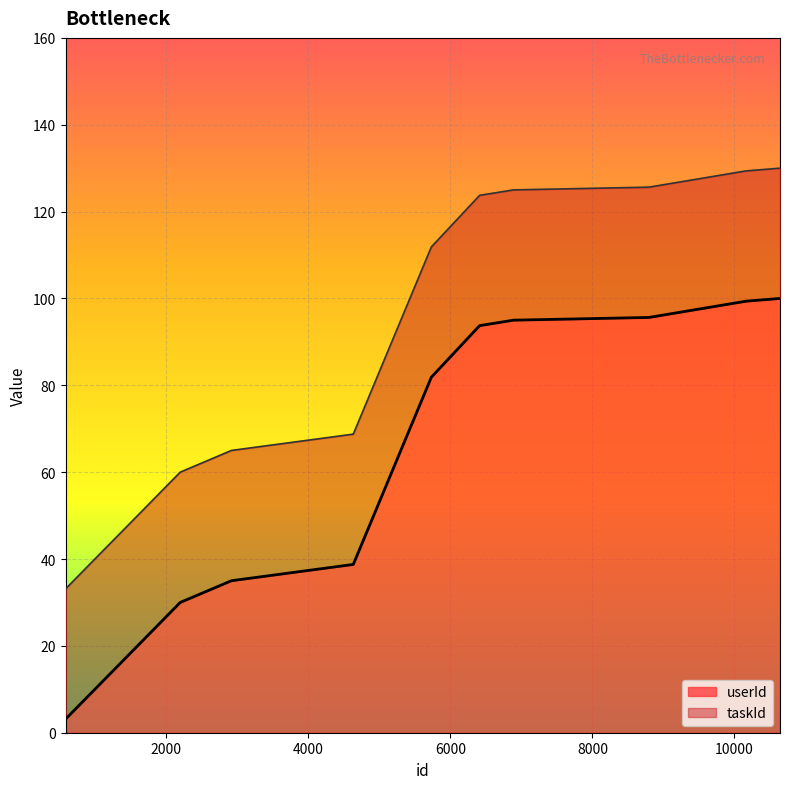

Is it true that the value at 579 is 2.0?

False